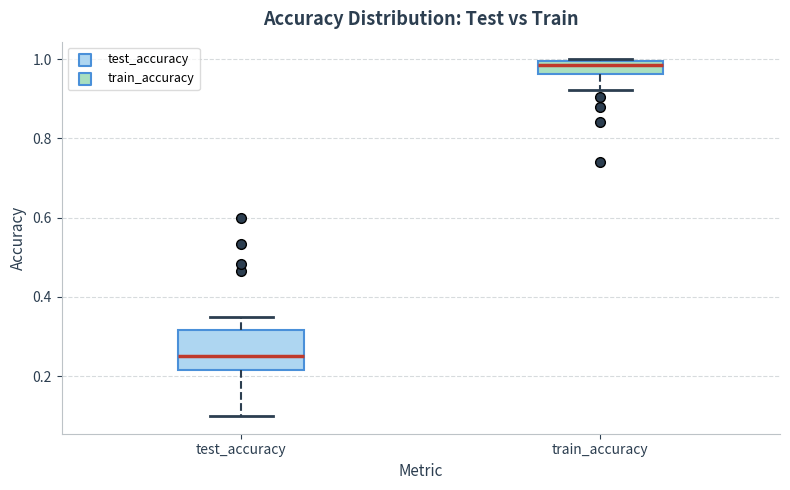

Reading left to right, transcribe this box plot: for each box, give where its median line is, the range the box spans, and where its two whiskers end, as read against the y-axis. The values are not printed on the chart, so give them approximately, as read against the axis.

test_accuracy: median 0.26, box 0.22 to 0.32, whiskers 0.10 to 0.34
train_accuracy: median 0.98, box 0.96 to 1.00, whiskers 0.92 to 1.00